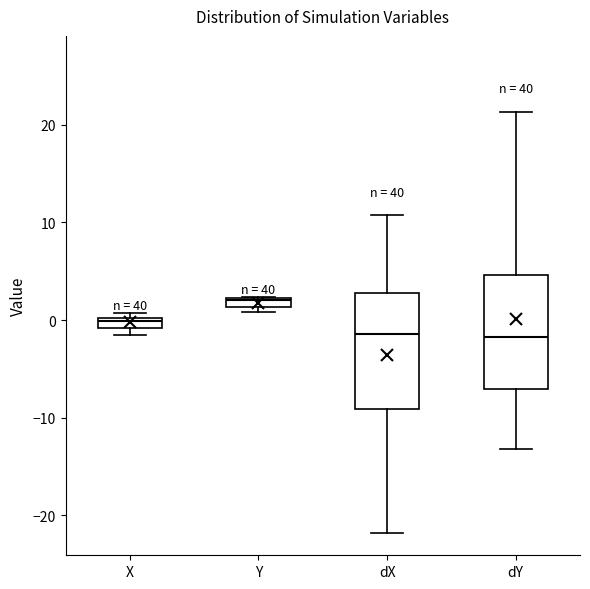

Which box's median line is the highest?

Y